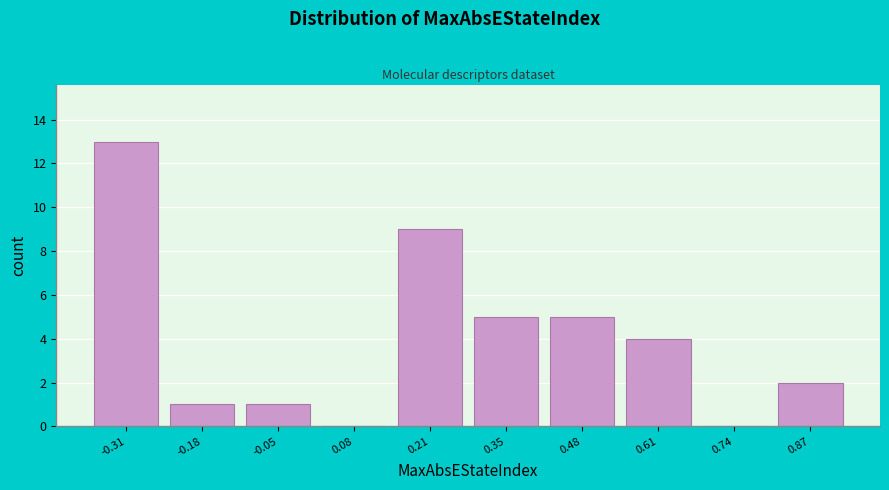

Reading right to left, list all the values displayed in this chart.

0.87=2	0.74=0	0.61=4	0.48=5	0.35=5	0.21=9	0.08=0	-0.05=1	-0.18=1	-0.31=13